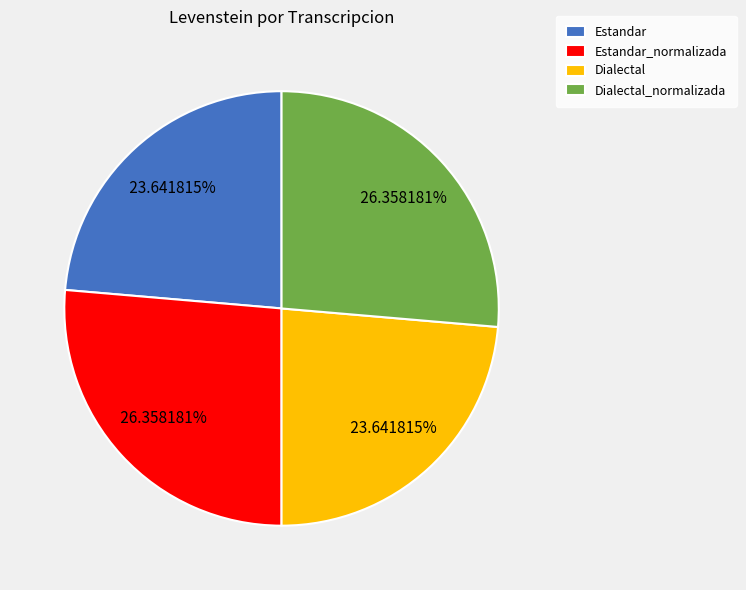

Is it true that Dialectal_normalizada is 26% of the pie?

True